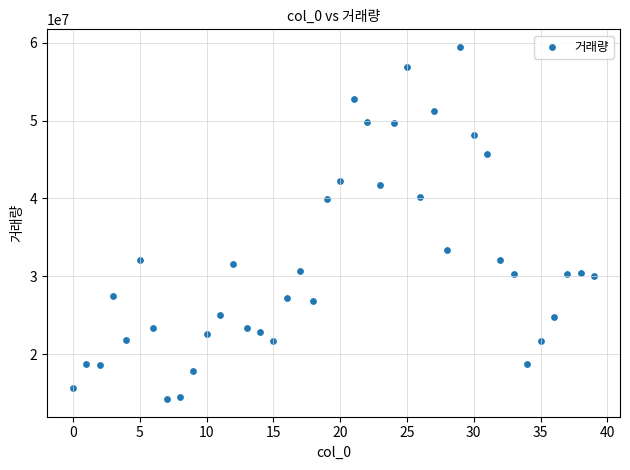

What is the range of Y values (max minus min)?

45256717